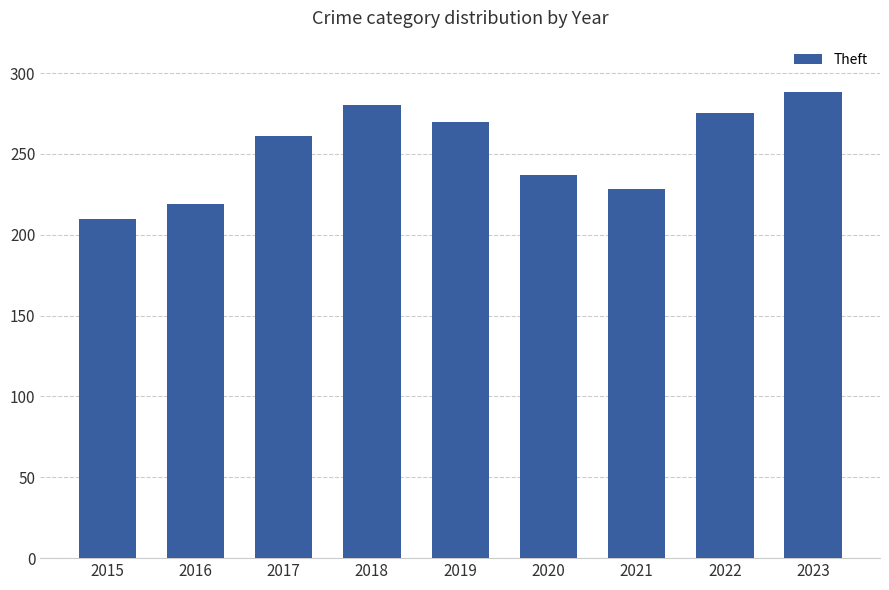

The value at 2021 is 228. True or false?

True